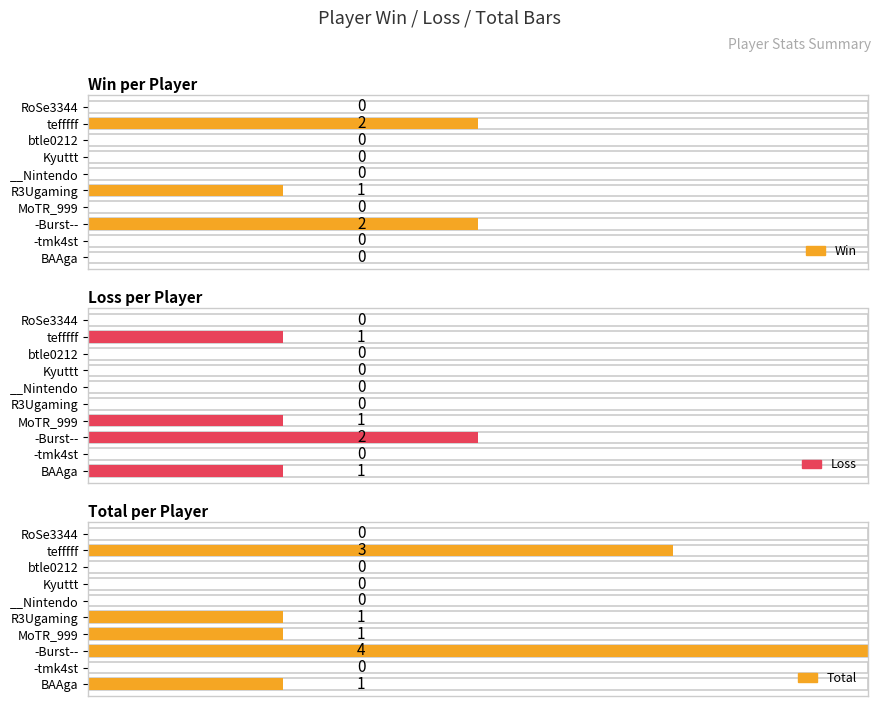

What is the difference between the second highest and minimum values in the Loss series?

1